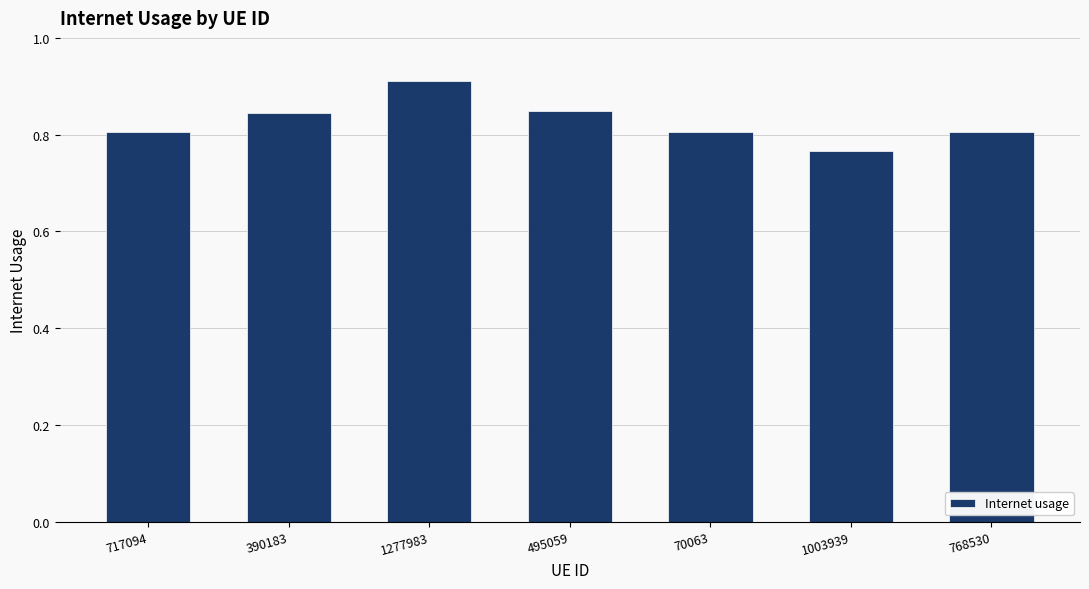

At which category does the chart reach its minimum across all series?

1003939